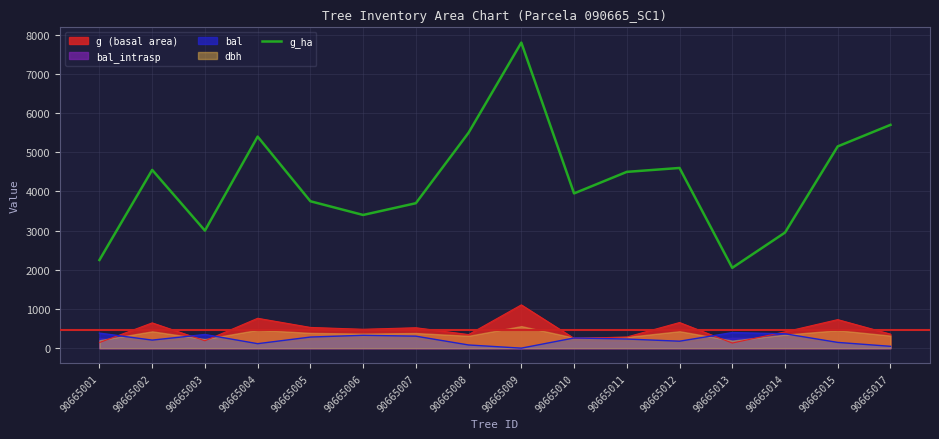

Reading right to left, extract all data points from this chart.

5700.0	5150.0	2950.0	2050.0	4600.0	4500.0	3950.0	7800.0	5500.0	3700.0	3400.0	3750.0	5400.0	3000.0	4550.0	2250.0